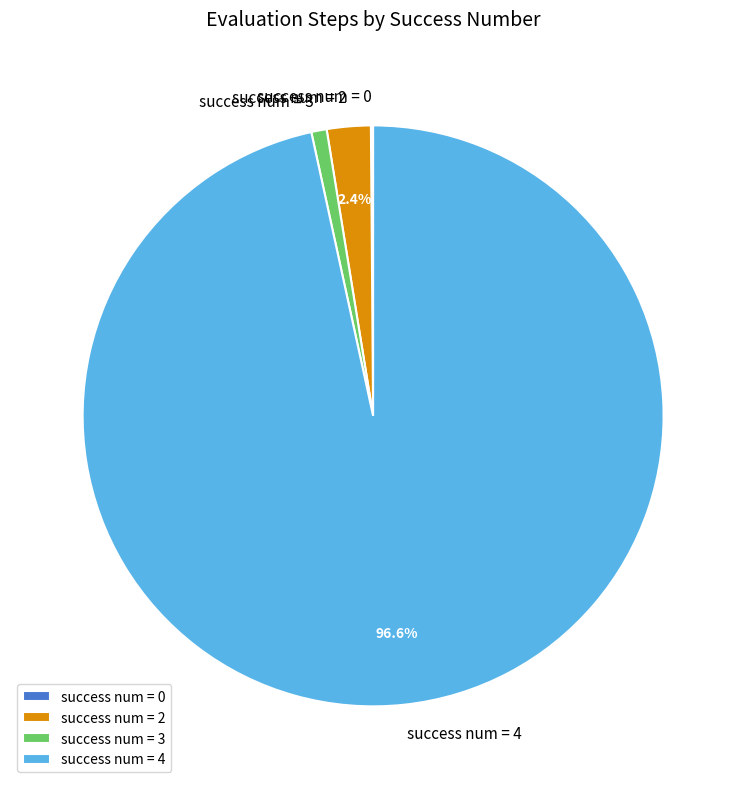

To the nearest percent, what is the average slice percentage?

25%